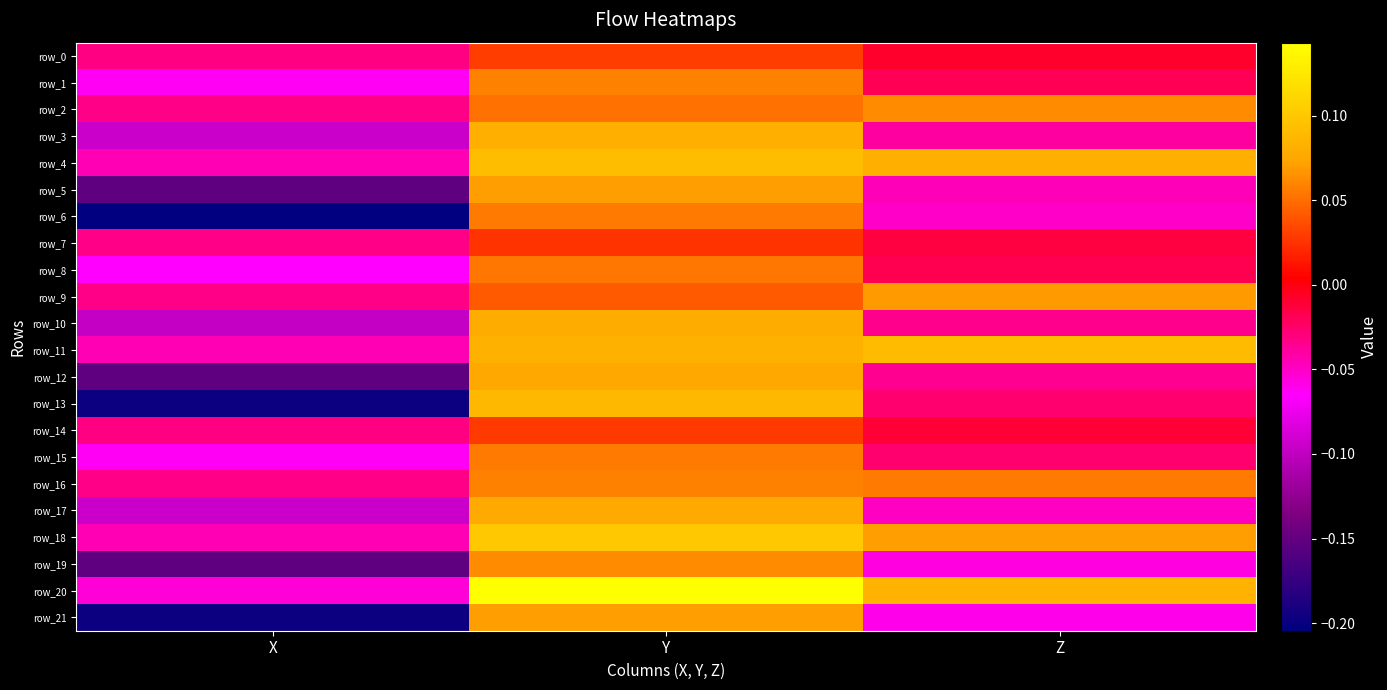

True or false: row_2 has a value of 0.1 at Z.

True